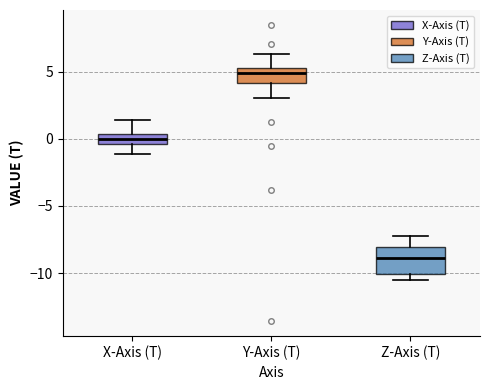

Reading left to right, read every box against the y-axis: the position of its median line, the range the box covers, and the ends of its whiskers. The values are not printed on the chart, so give them approximately, as read against the axis.

X-Axis (T): median 0.0, box -0.5 to 0.5, whiskers -1.0 to 1.5
Y-Axis (T): median 5.0, box 4.0 to 5.5, whiskers 3.0 to 6.5
Z-Axis (T): median -9.0, box -10.0 to -8.0, whiskers -10.5 to -7.5